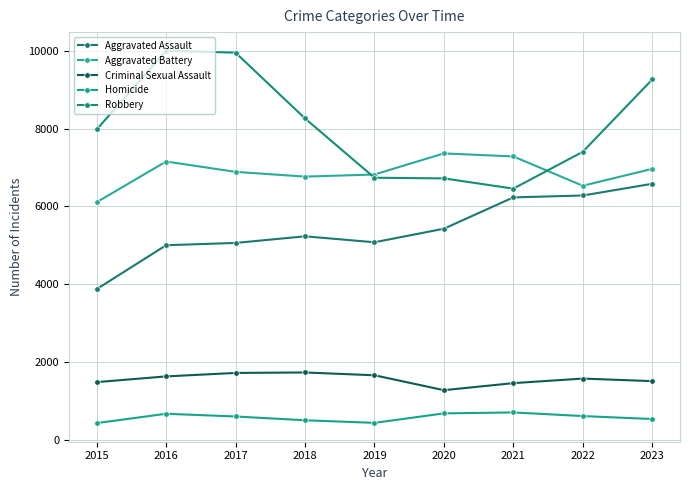

What are all the series names shown in the legend?

Aggravated Assault, Aggravated Battery, Criminal Sexual Assault, Homicide, Robbery